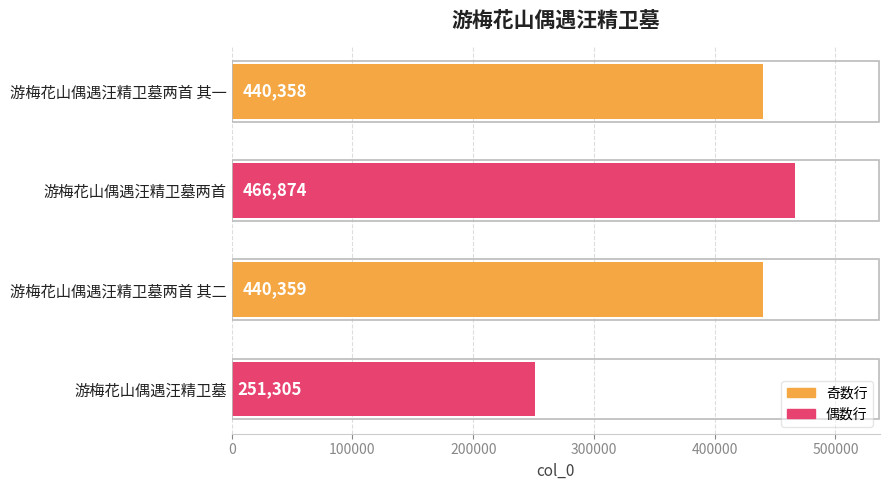

Count the number of data series in this chart.

1